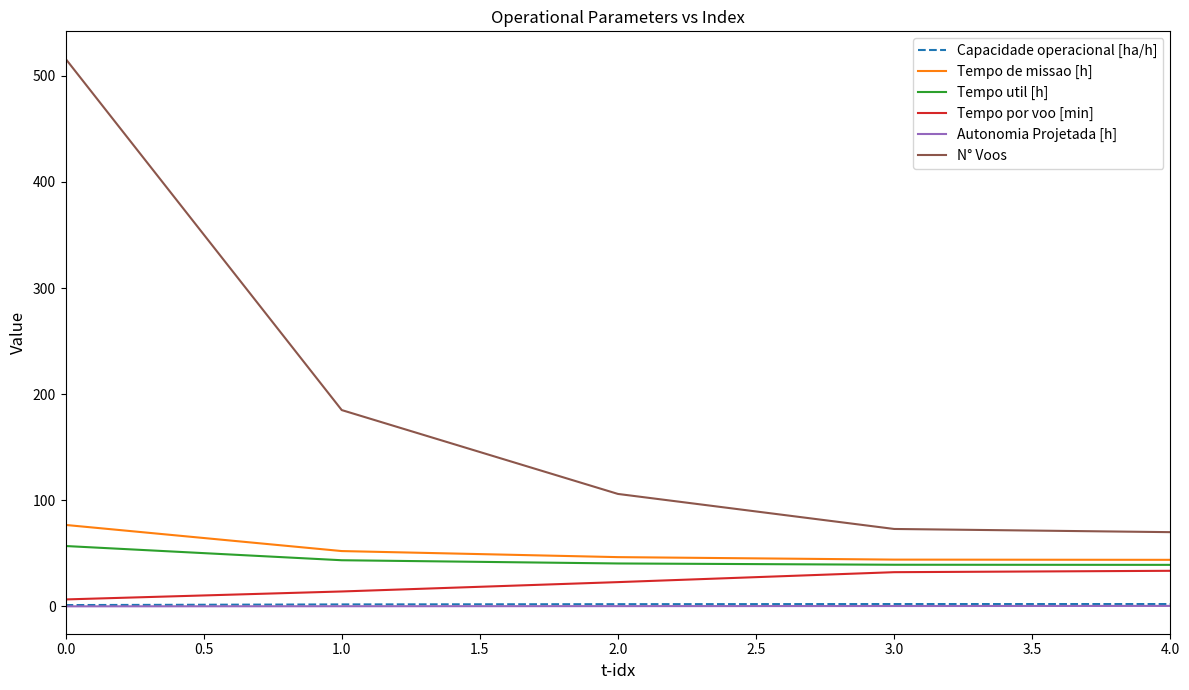

Is the value of Tempo por voo [min] at 2.0 greater than the value of Autonomia Projetada [h] at 3.0?

Yes